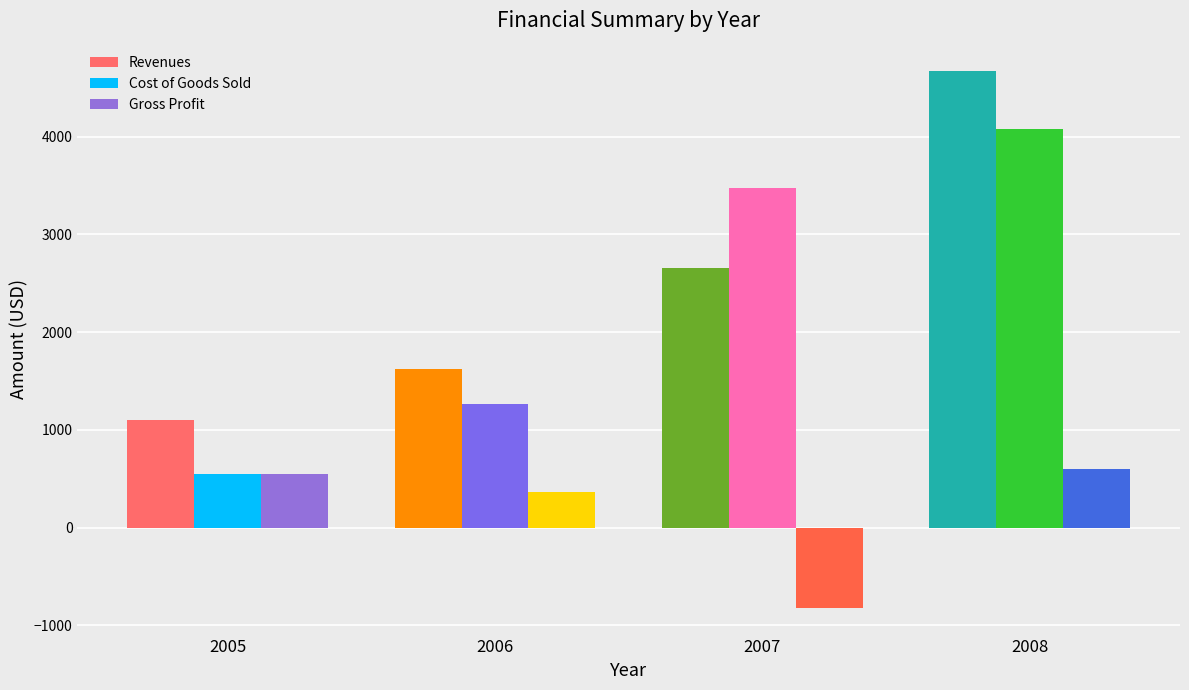

Count the Revenues values in the range 1625 to 4675.

3